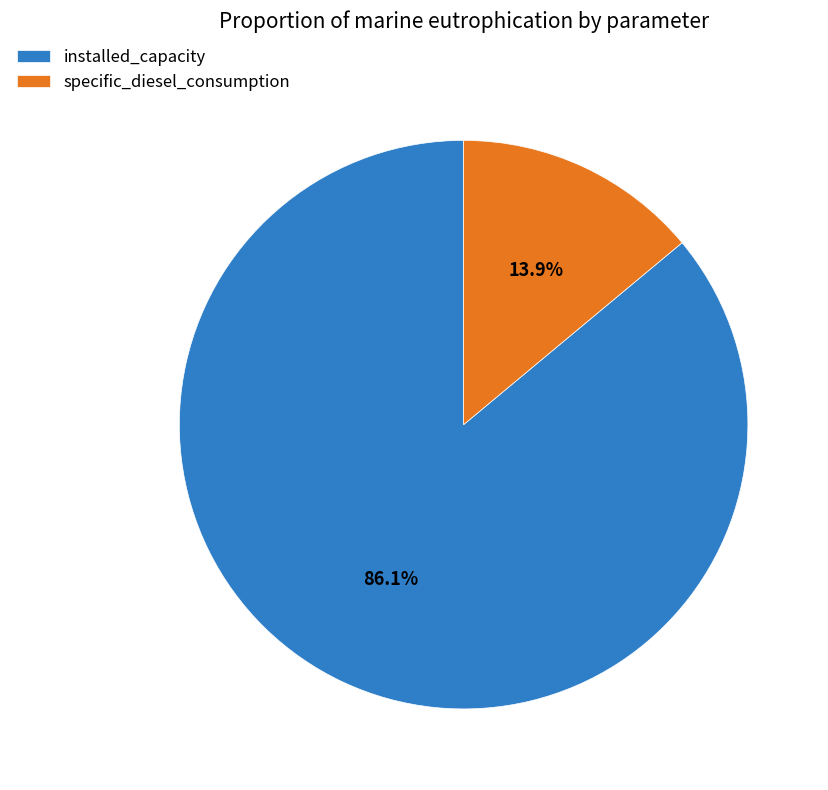

To the nearest percent, what portion does specific_diesel_consumption represent?

14%